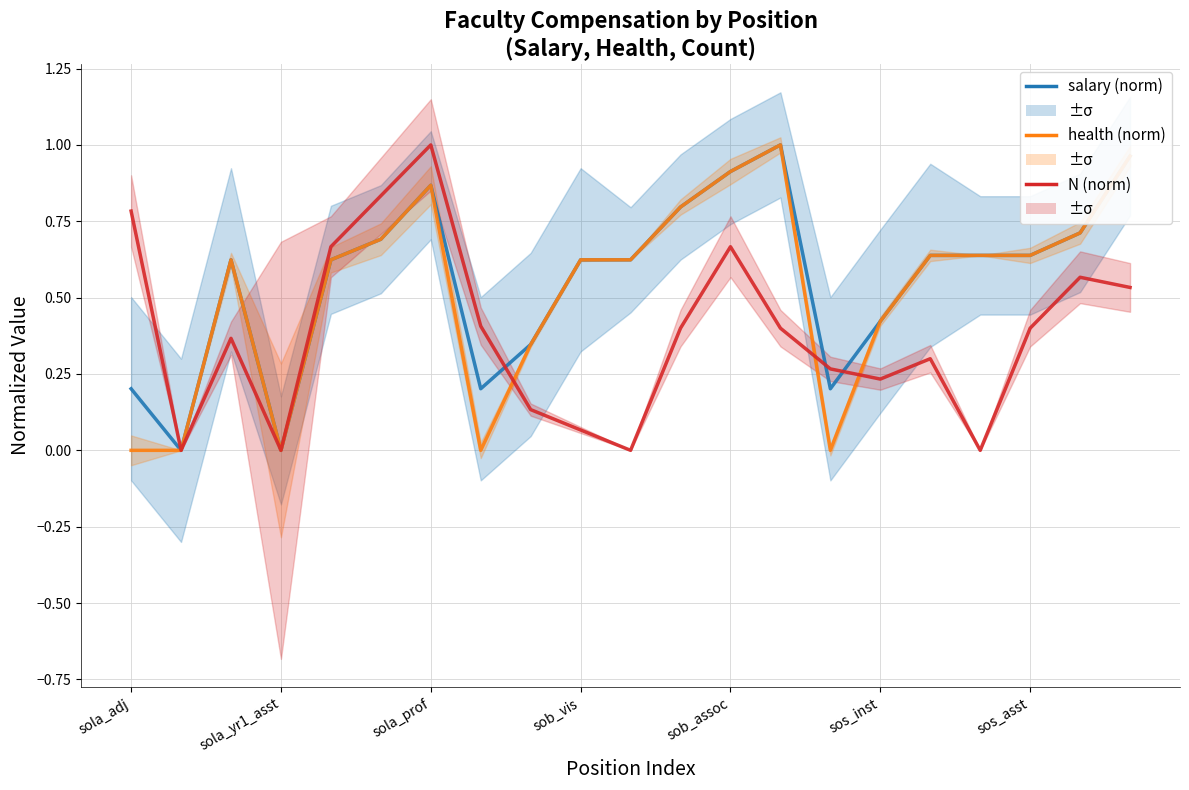

True or false: N (norm) has a value of 0.4 at 16.

False